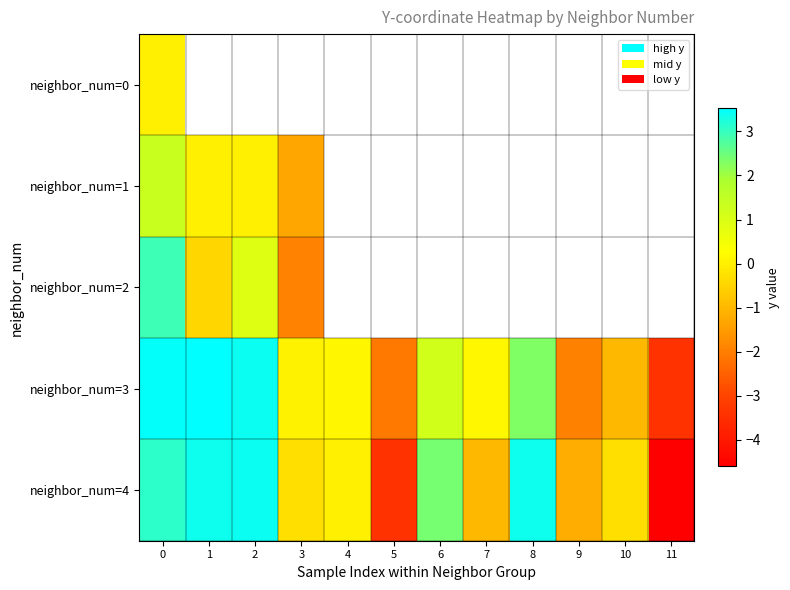

Rank the series by their average value, from highest to lowest.

neighbor_num=0, neighbor_num=1, neighbor_num=2, neighbor_num=3, neighbor_num=4